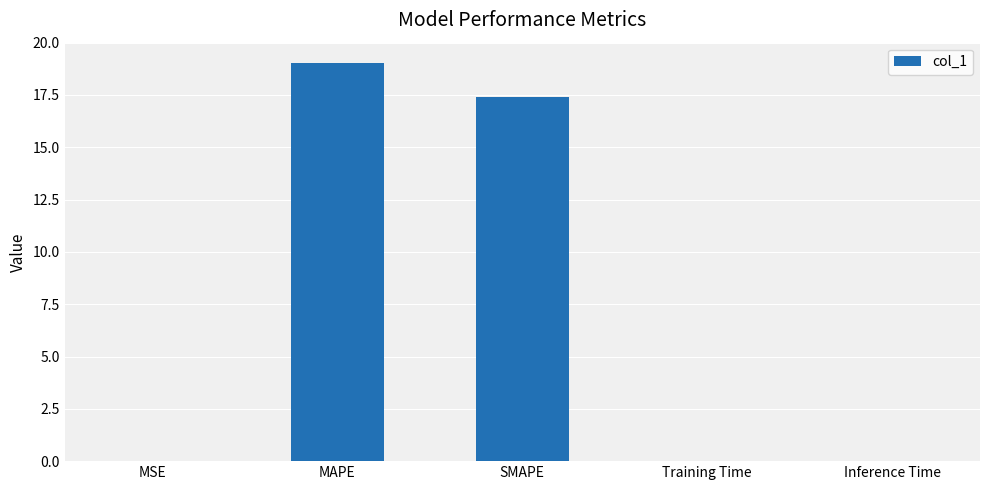

What is the greatest value displayed?

19.0